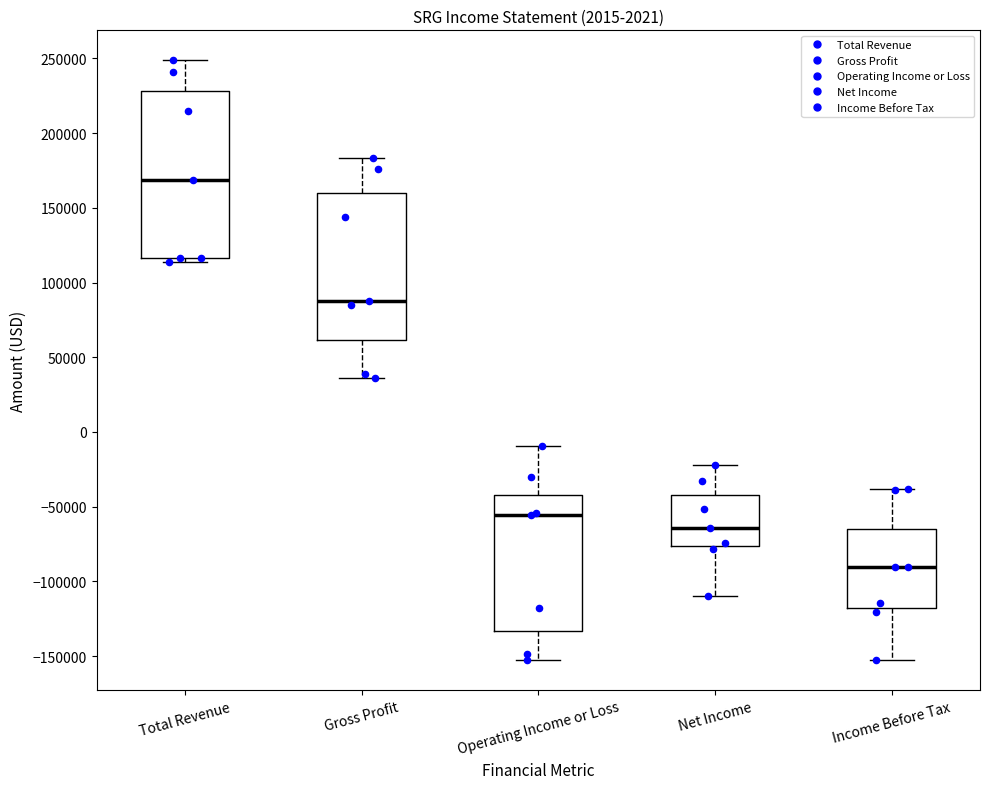

Reading left to right, read every box against the y-axis: the position of its median line, the range the box covers, and the ends of its whiskers. The values are not printed on the chart, so give them approximately, as read against the axis.

Total Revenue: median 170000, box 115000 to 230000, whiskers 115000 (just below the box's lower edge) to 250000
Gross Profit: median 90000, box 60000 to 160000, whiskers 35000 to 185000
Operating Income or Loss: median -55000, box -135000 to -40000, whiskers -155000 to -10000
Net Income: median -65000, box -75000 to -40000, whiskers -110000 to -20000
Income Before Tax: median -90000, box -120000 to -65000, whiskers -155000 to -40000